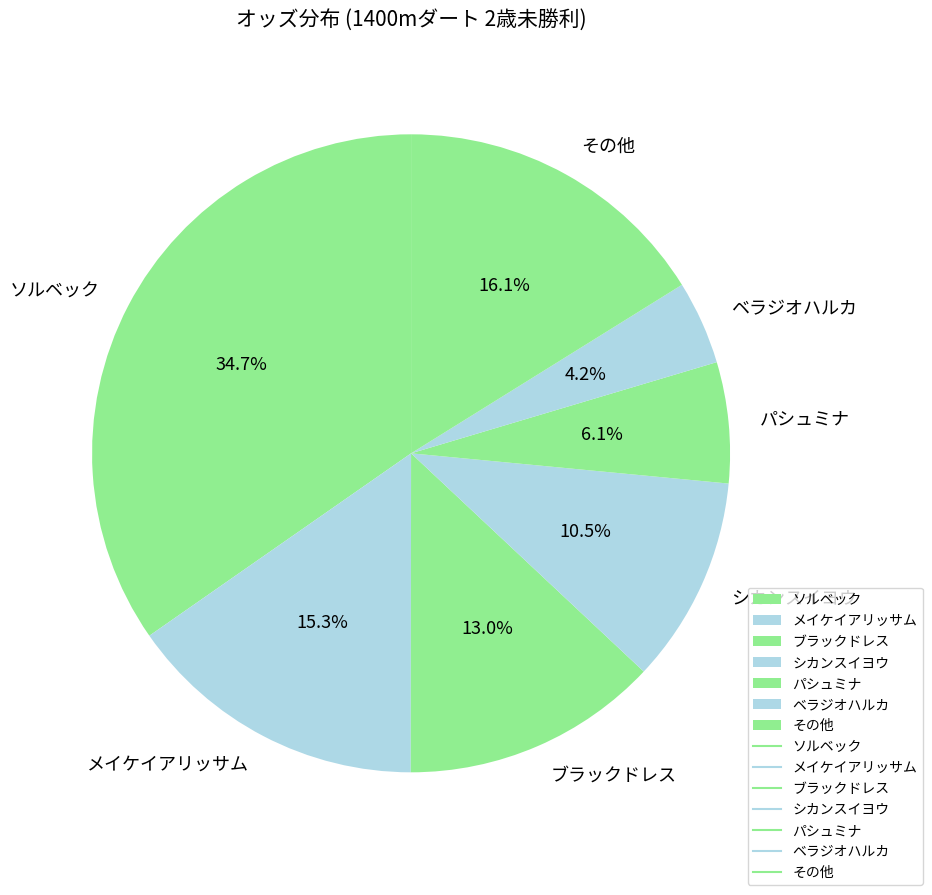

Does ベラジオハルカ represent more than half of the total?

No